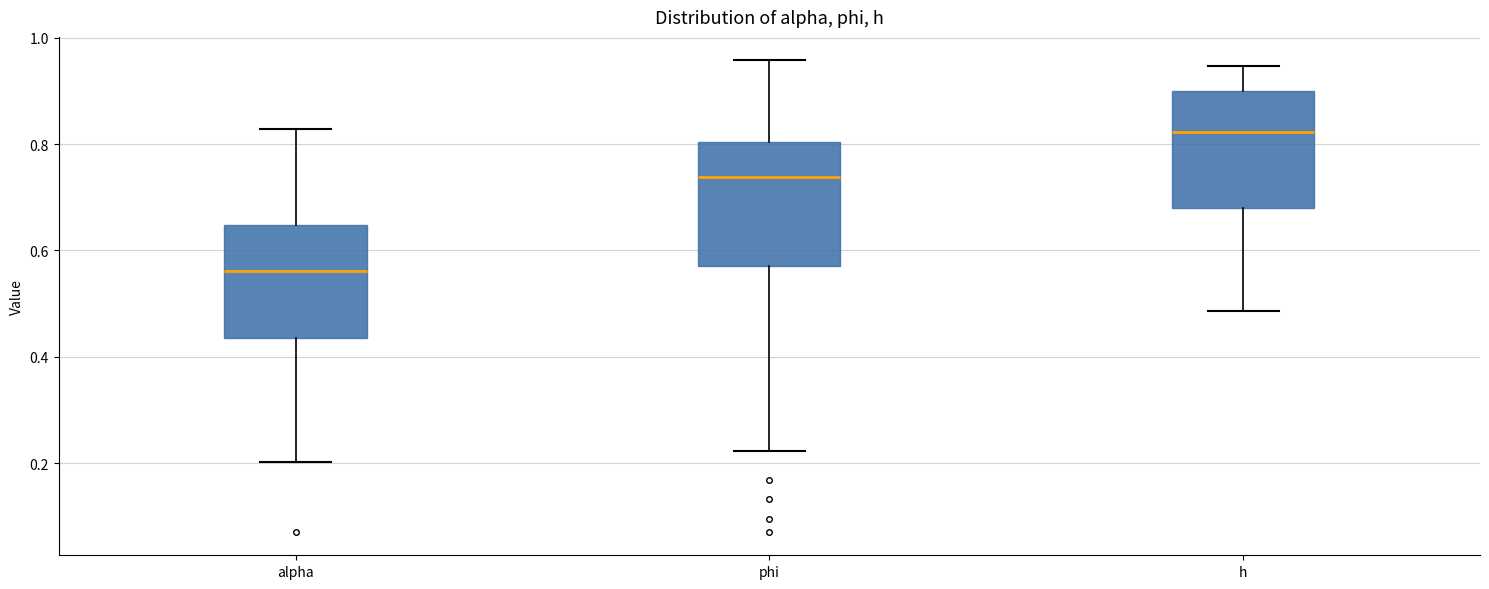

Reading left to right, read every box against the y-axis: the position of its median line, the range the box covers, and the ends of its whiskers. The values are not printed on the chart, so give them approximately, as read against the axis.

alpha: median 0.56, box 0.44 to 0.64, whiskers 0.20 to 0.82
phi: median 0.74, box 0.58 to 0.80, whiskers 0.22 to 0.96
h: median 0.82, box 0.68 to 0.90, whiskers 0.48 to 0.94